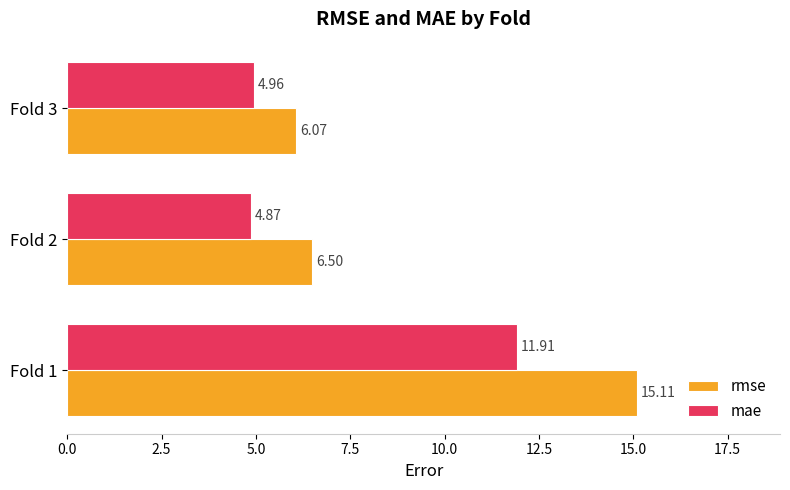

Which series has the largest range (max minus min)?

rmse